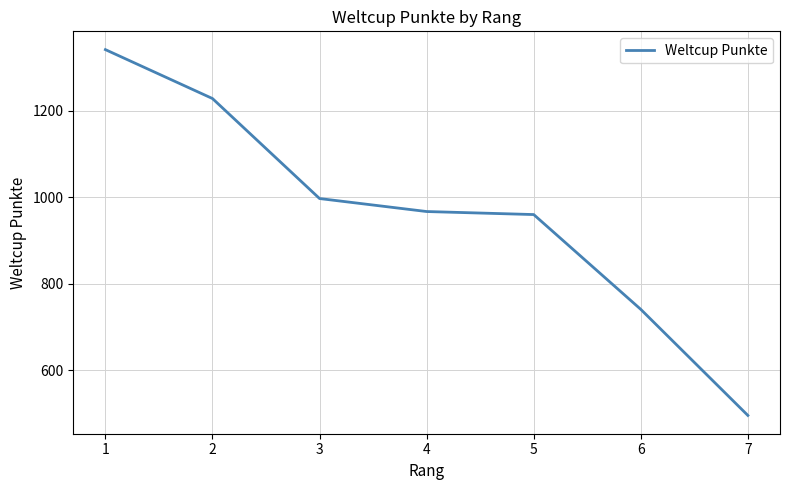

The value at 6 is 741. True or false?

True